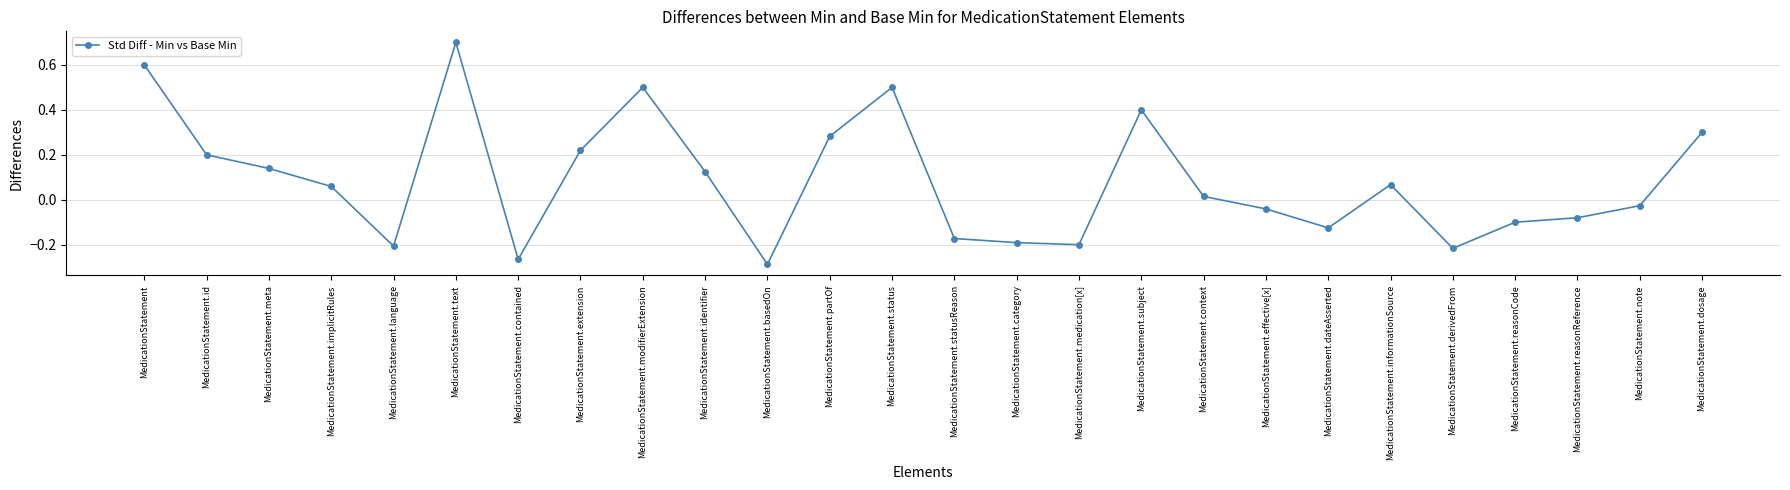

What is the label of the 16th point from the right?

MedicationStatement.basedOn